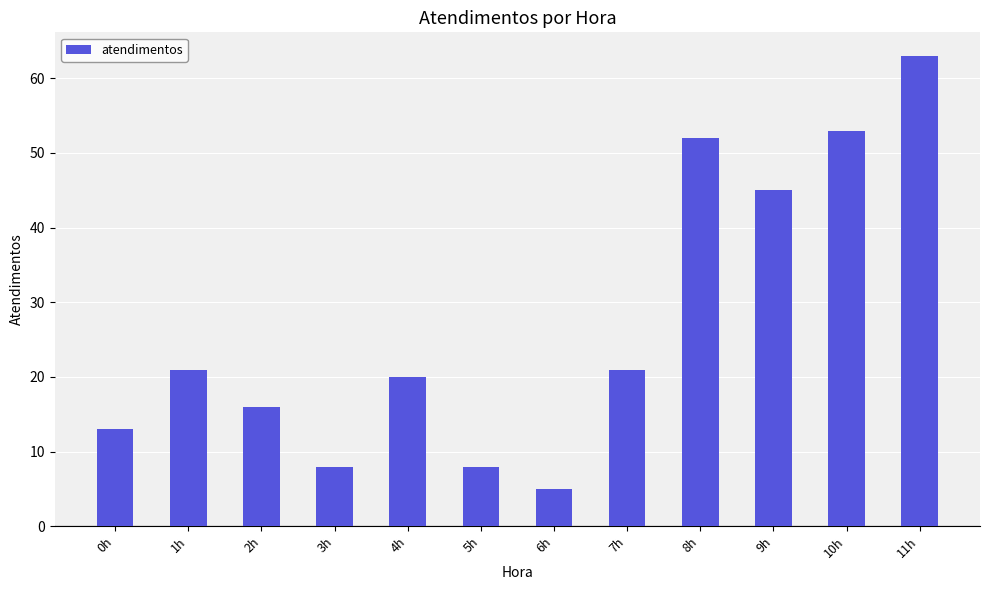

What is the label of the 5th bar from the left?

4h